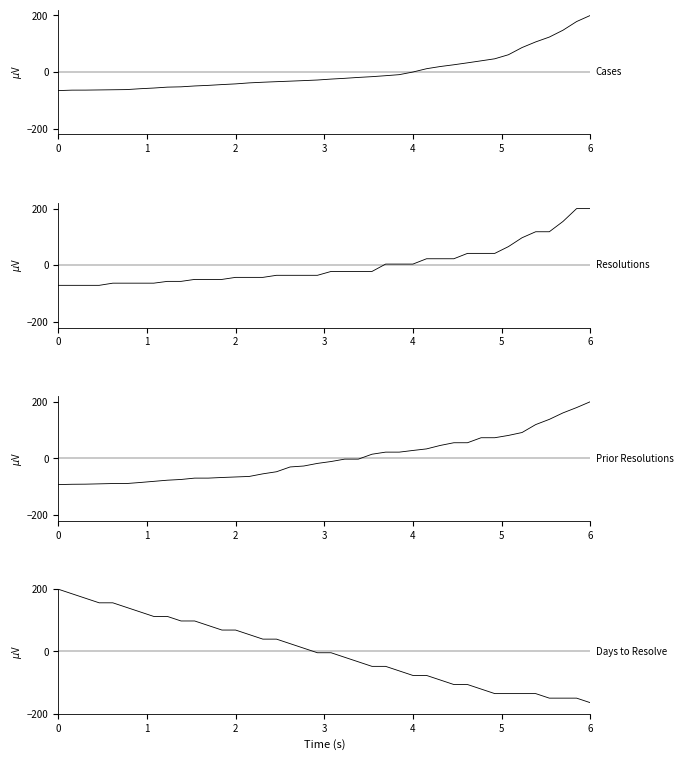

Count the number of data series in this chart.

4